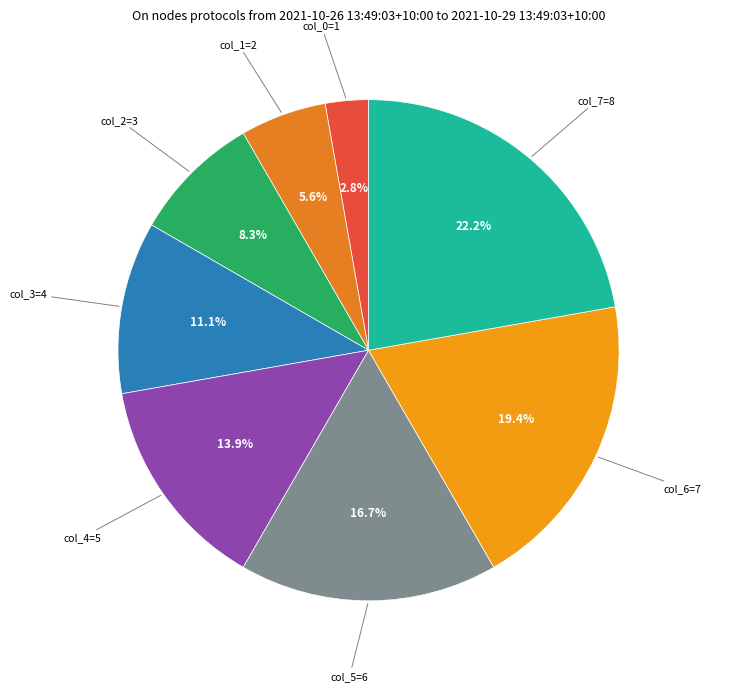

The col_5=6 slice represents 4% of the pie. True or false?

False